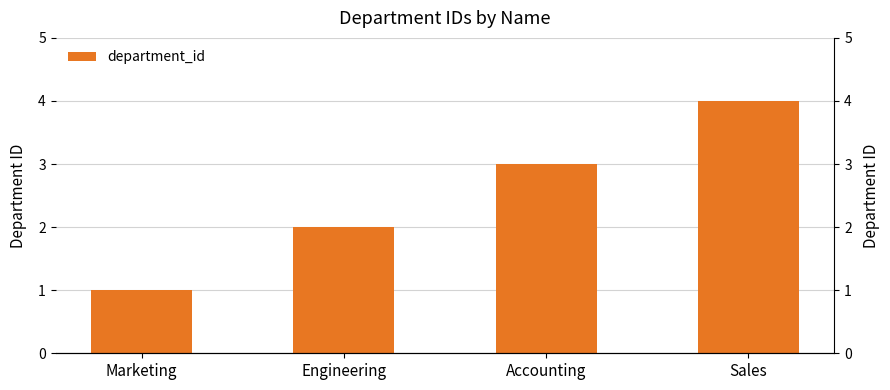

What is the smallest value displayed?

1